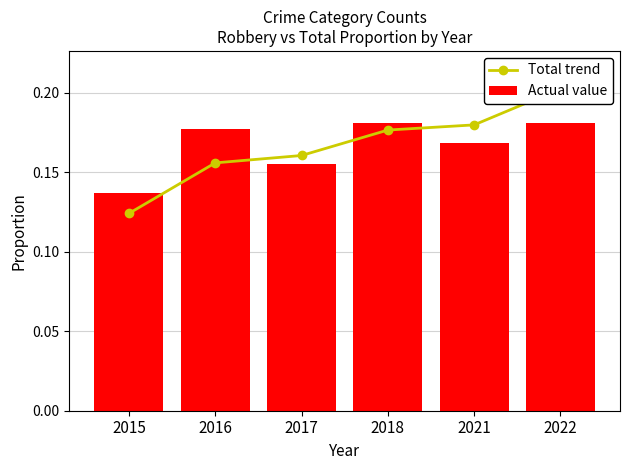

What is the value of the Actual value bar at the 4th from the left?

0.2